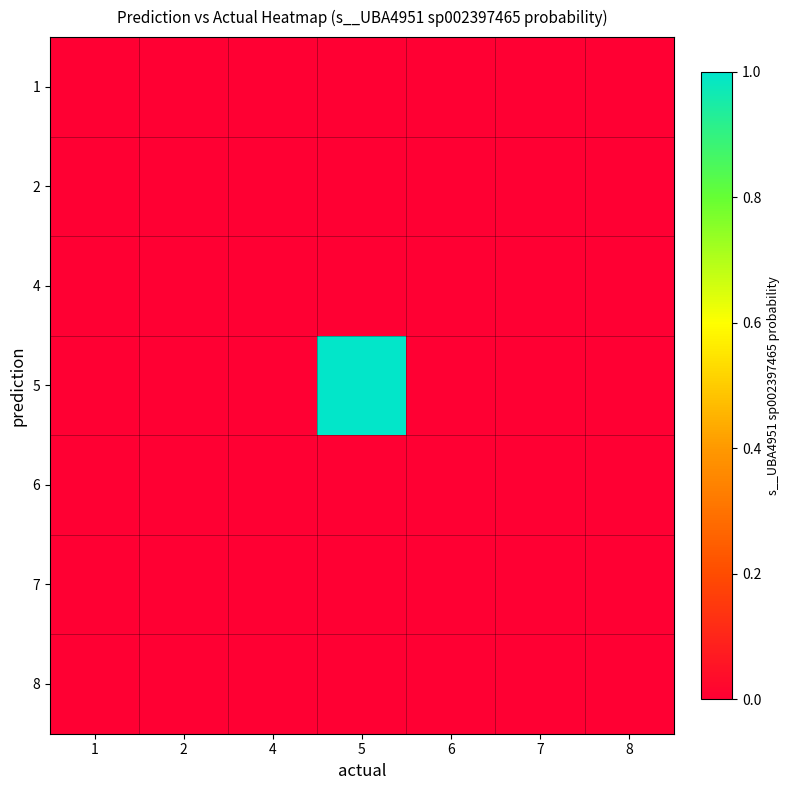

Reading right to left, what are all the values shown in this chart?

row_0: 8=0.0	7=0.0	6=0.0	5=0.0	4=0.0	2=0.0	1=0.0
row_1: 8=0.0	7=0.0	6=0.0	5=0.0	4=0.0	2=0.0	1=0.0
row_2: 8=0.0	7=0.0	6=0.0	5=0.0	4=0.0	2=0.0	1=0.0
row_3: 8=0.0	7=0.0	6=0.0	5=1.0	4=0.0	2=0.0	1=0.0
row_4: 8=0.0	7=0.0	6=0.0	5=0.0	4=0.0	2=0.0	1=0.0
row_5: 8=0.0	7=0.0	6=0.0	5=0.0	4=0.0	2=0.0	1=0.0
row_6: 8=0.0	7=0.0	6=0.0	5=0.0	4=0.0	2=0.0	1=0.0